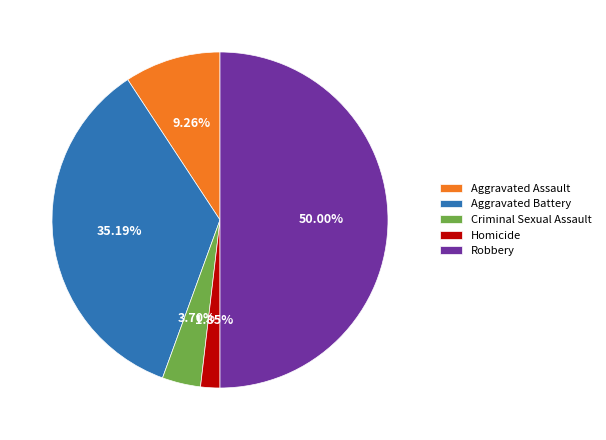

To the nearest percent, what is the average slice percentage?

20%